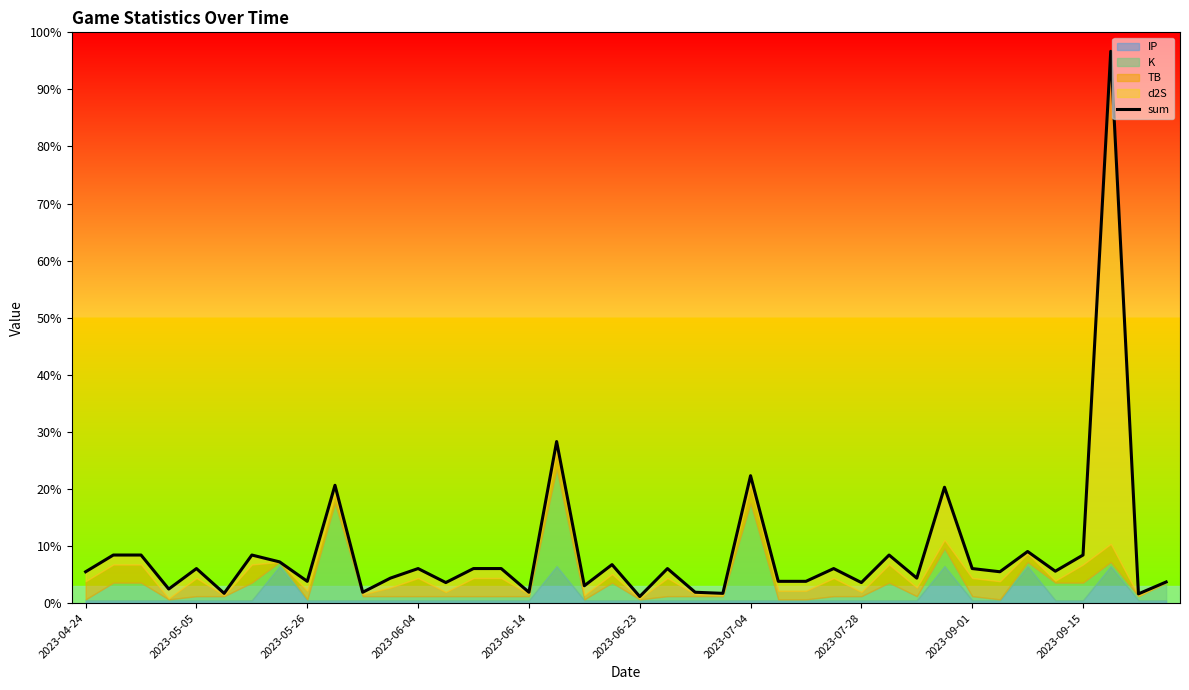

Rank the categories by value from lowest to highest.

20, 38, 2023-06-23, 23, 10, 16, 22, 2023-06-04, 18, 13, 28, 39, 2023-09-01, 25, 26, 11, 30, 2023-04-24, 33, 35, 2023-06-14, 12, 14, 15, 21, 27, 32, 19, 2023-07-28, 2023-05-05, 2023-05-26, 2023-07-04, 29, 36, 34, 31, 2023-09-15, 24, 17, 37